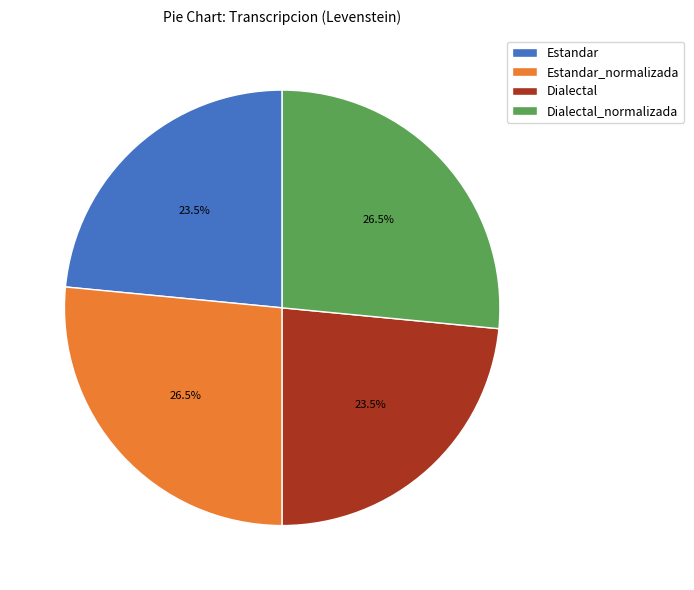

To the nearest percent, what is the difference between the Estandar and Dialectal_normalizada slice percentages?

3%